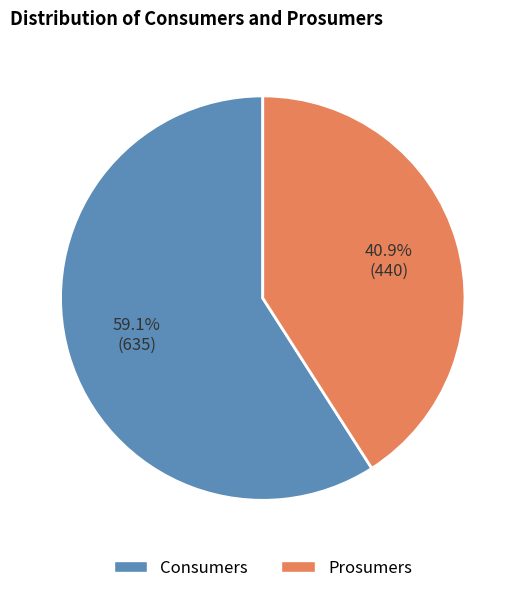

Rank the categories by value from highest to lowest.

Consumers, Prosumers